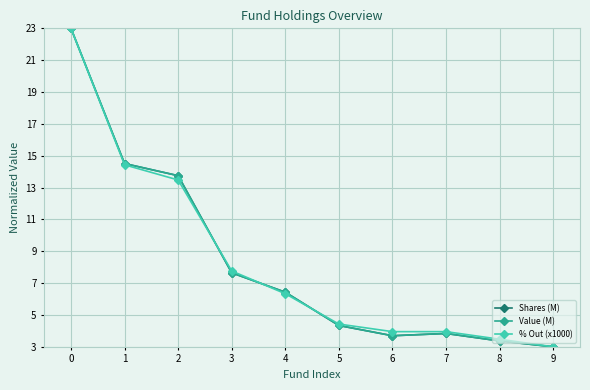

How many distinct data groups are displayed?

3